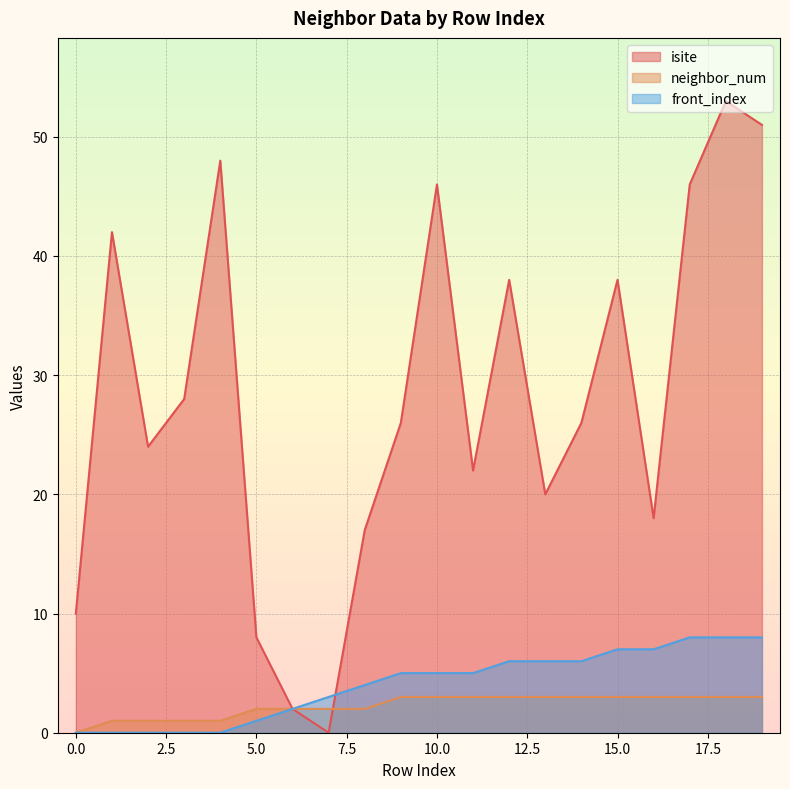

Does the chart display data point markers on the line(s)?

No